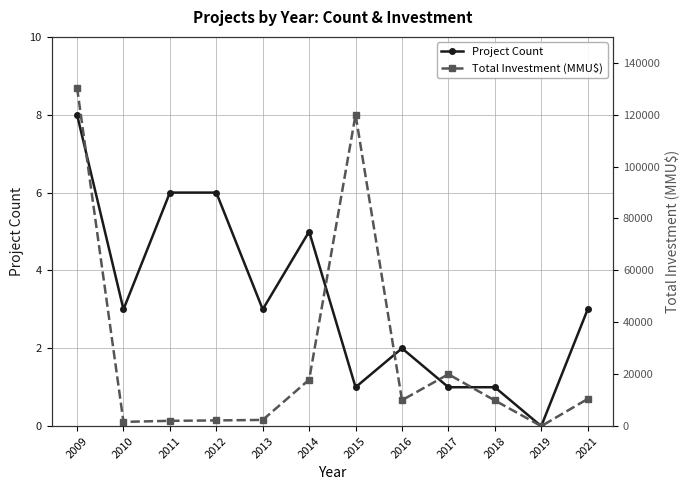

True or false: Total Investment (MMU$) has a value of 18715 at 2021.

False